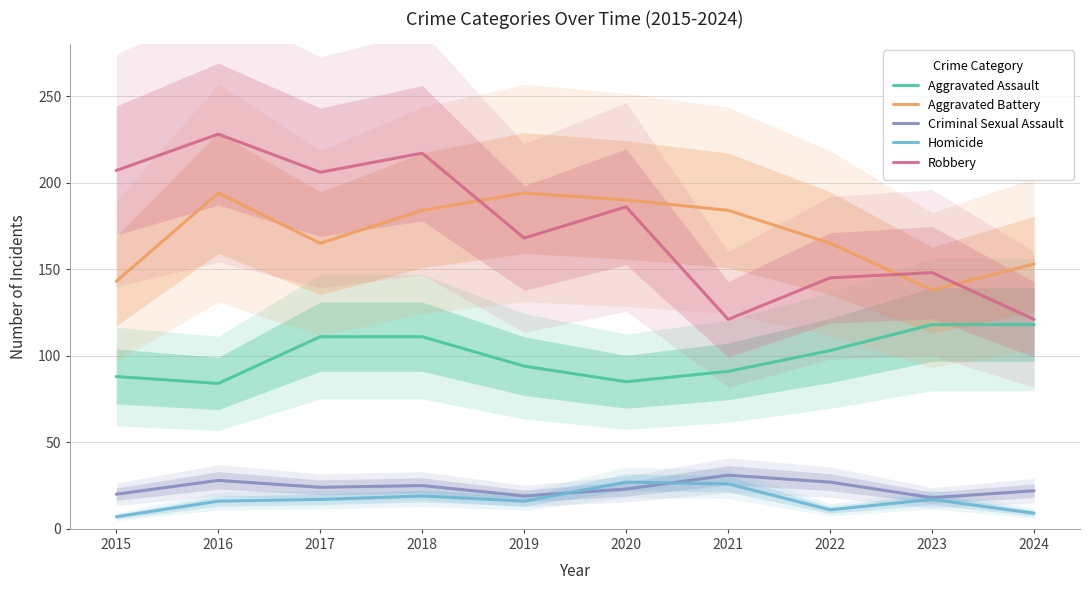

Rank the series by their maximum value, from highest to lowest.

Robbery, Aggravated Battery, Aggravated Assault, Criminal Sexual Assault, Homicide